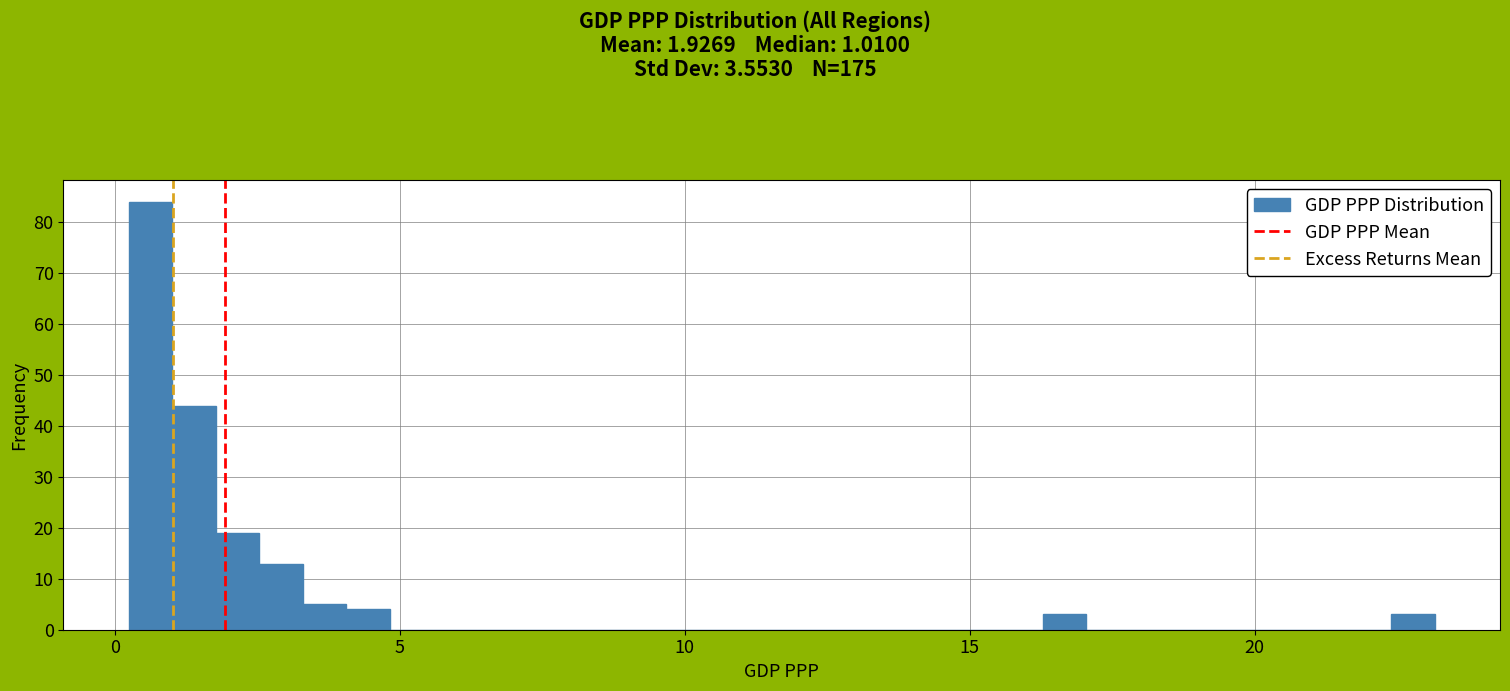

Around what value on the x-axis is the tallest bar? Give the approximate position of its centre, as read against the axis.

0.5